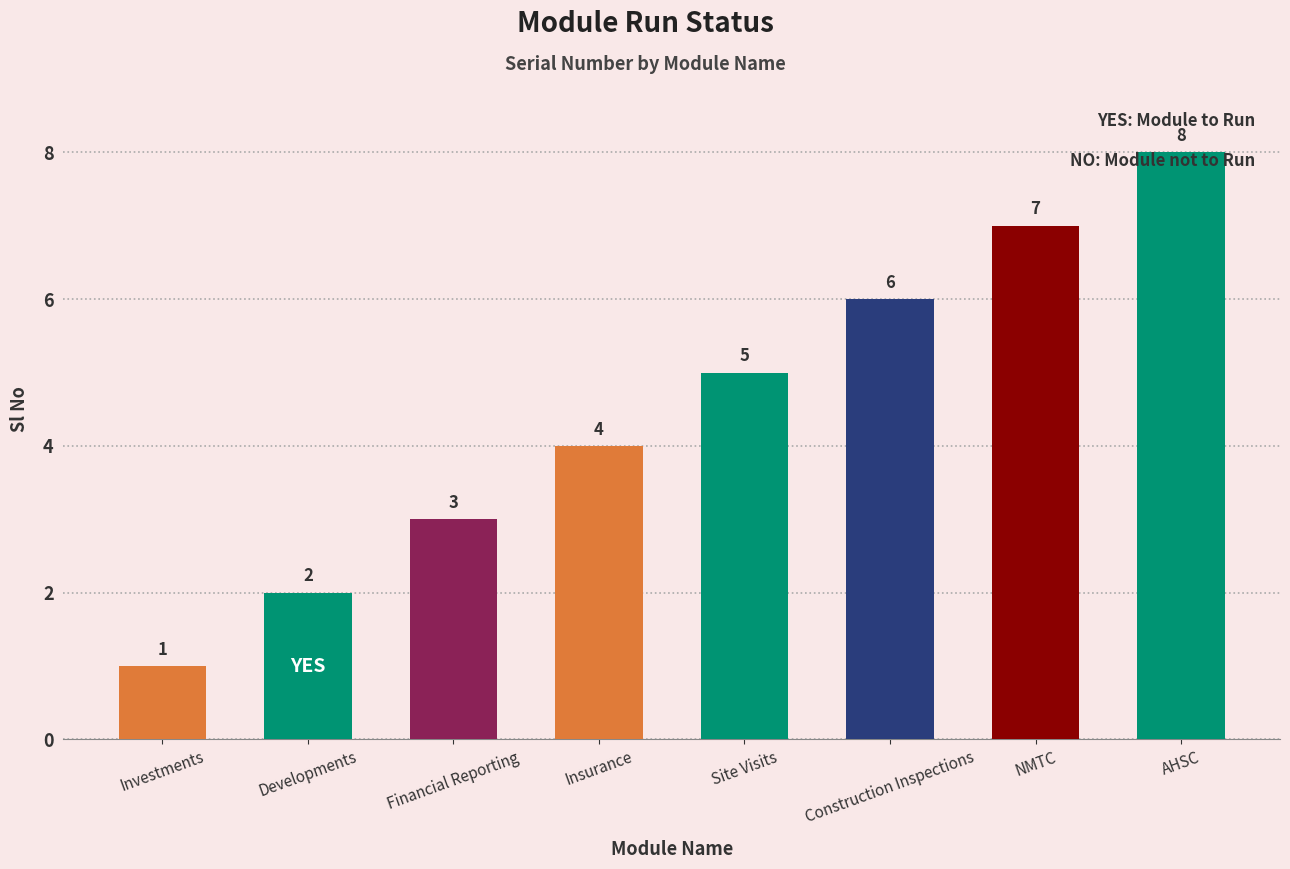

Is it true that the value at Construction Inspections is 6?

True